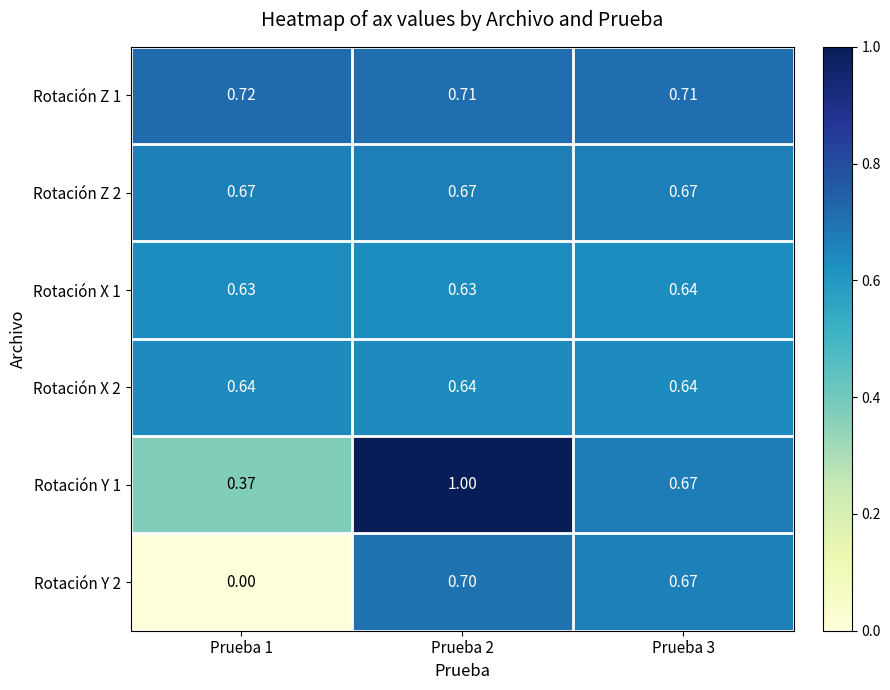

How many categories are shown in the chart?

3